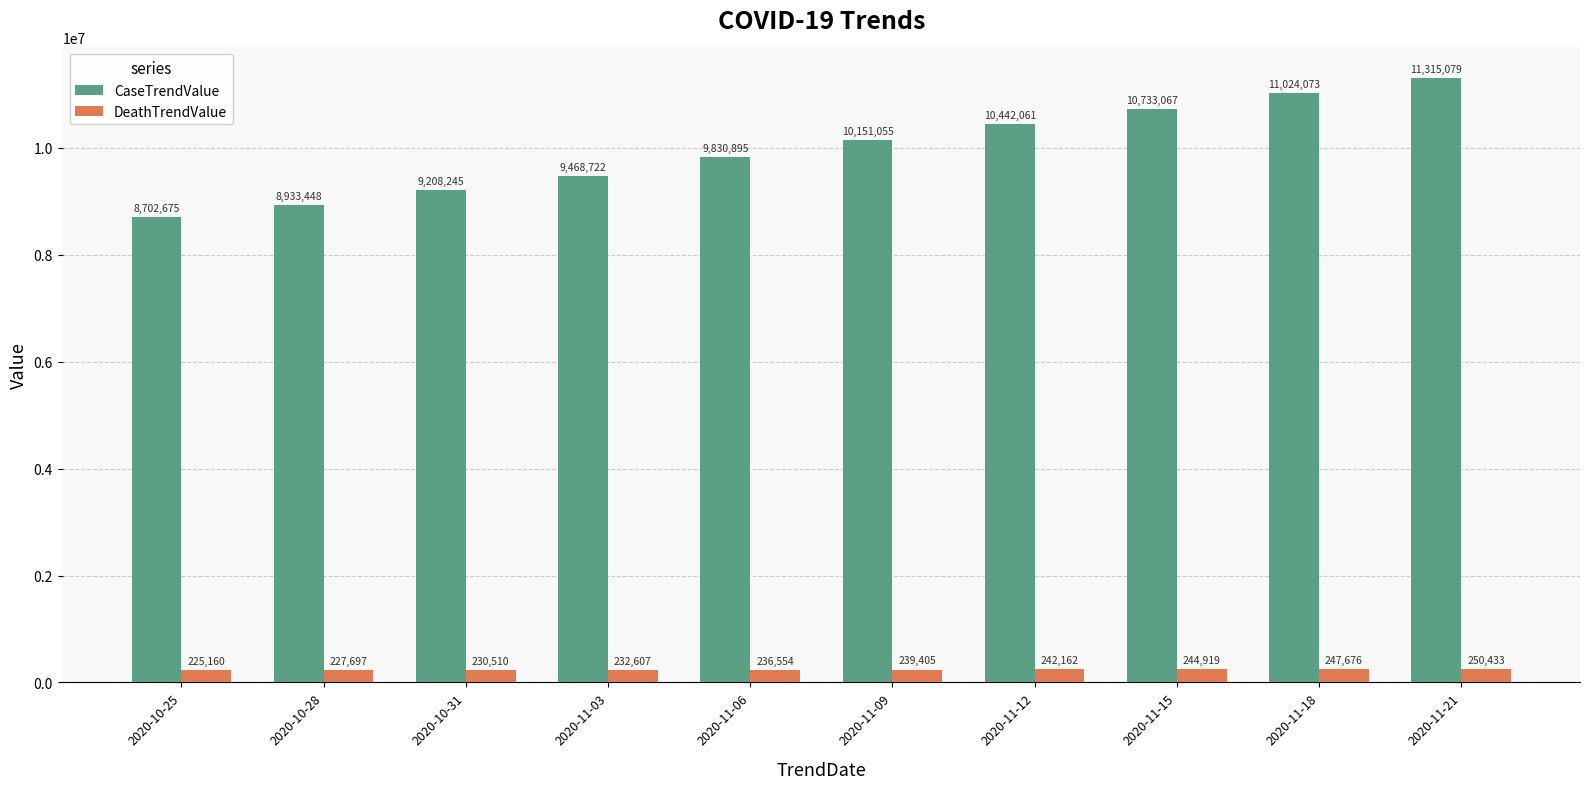

What is the difference between the CaseTrendValue values at 2020-11-06 and 2020-11-03?

362173